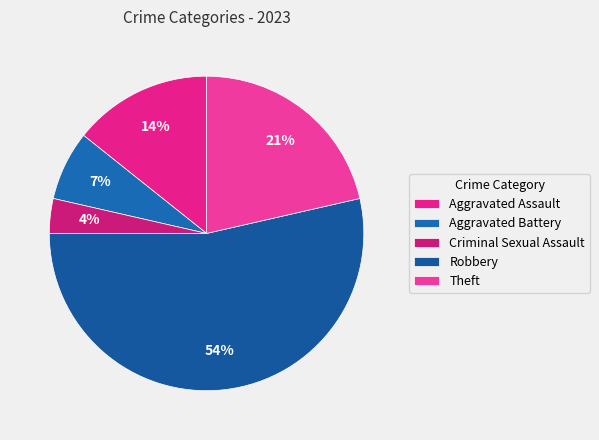

Does any single category account for the majority?

Yes